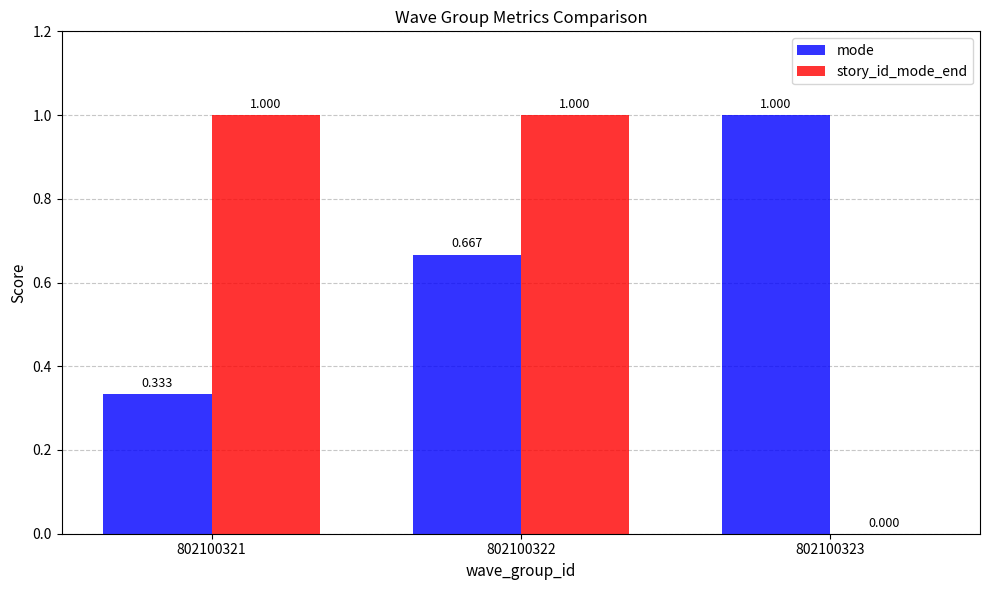

What is the sum of the mode values at 802100321 and 802100323?

1.3